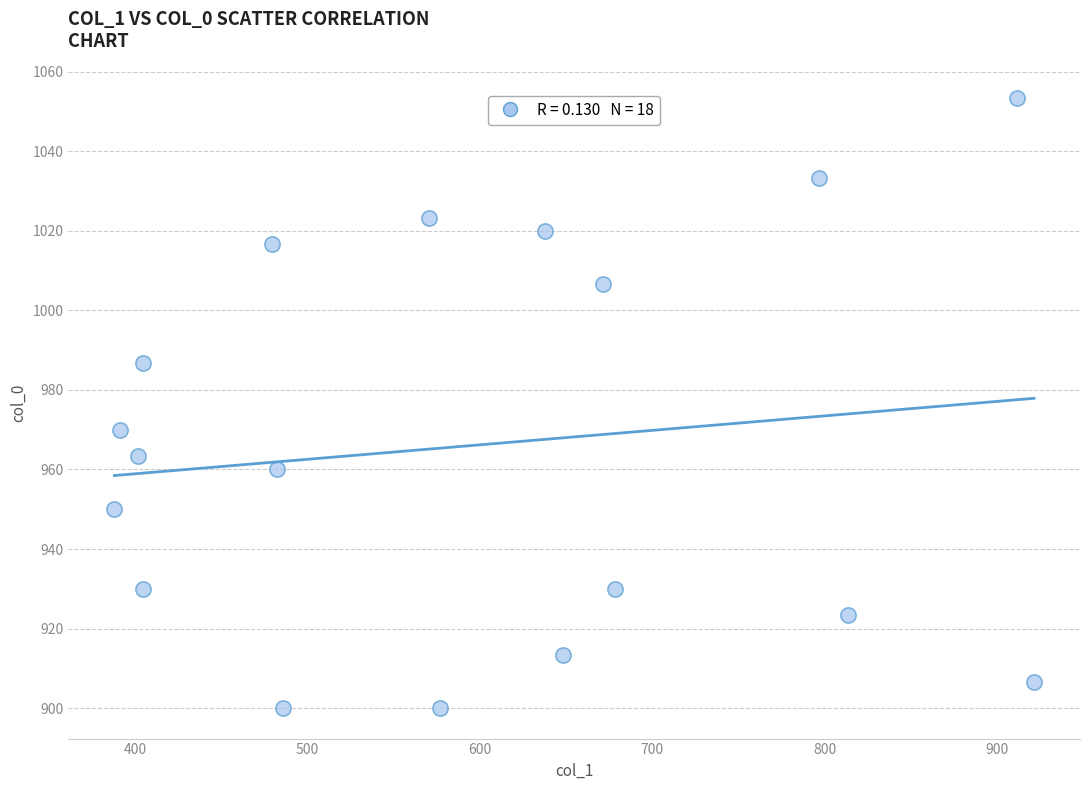

What Y value in the scatter plot is closest to 976?

970.0